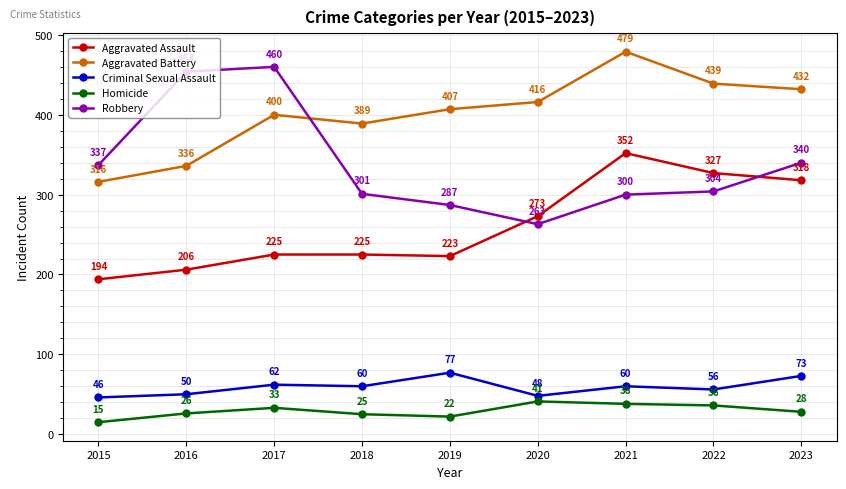

What are all the series names shown in the legend?

Aggravated Assault, Aggravated Battery, Criminal Sexual Assault, Homicide, Robbery